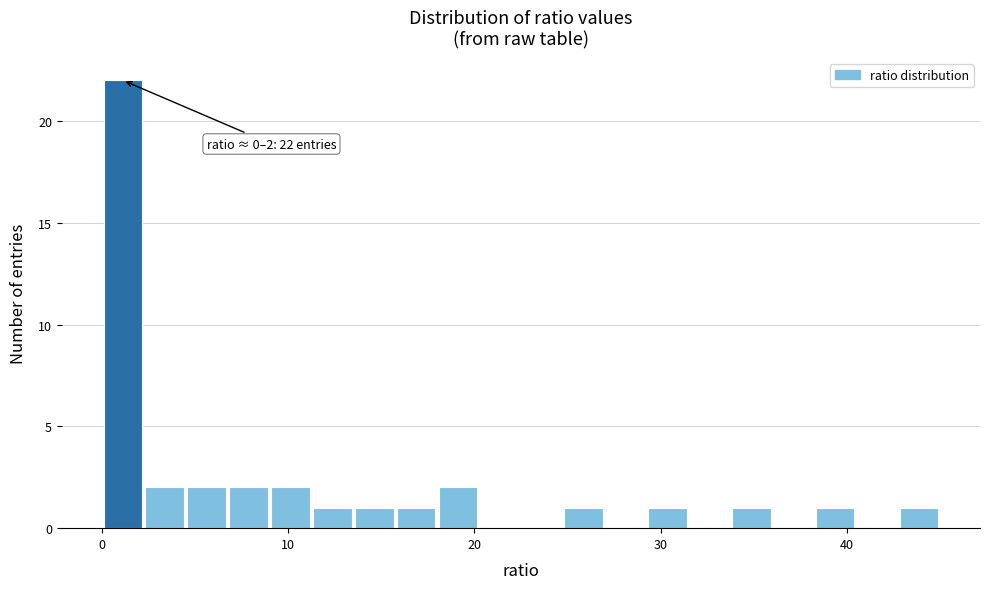

Read against the x-axis, roughly where is the centre of the tallest bar?

1